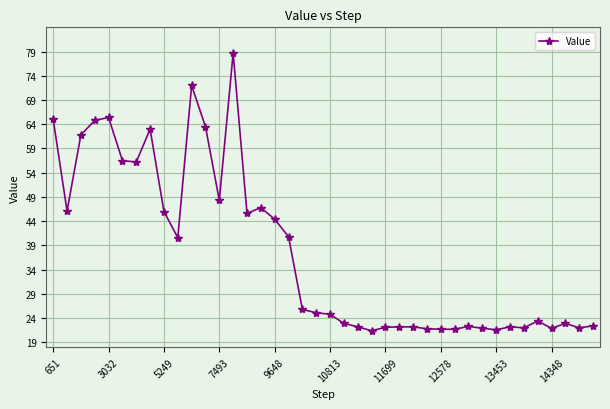

What is the value of the 18th point from the left?

40.8